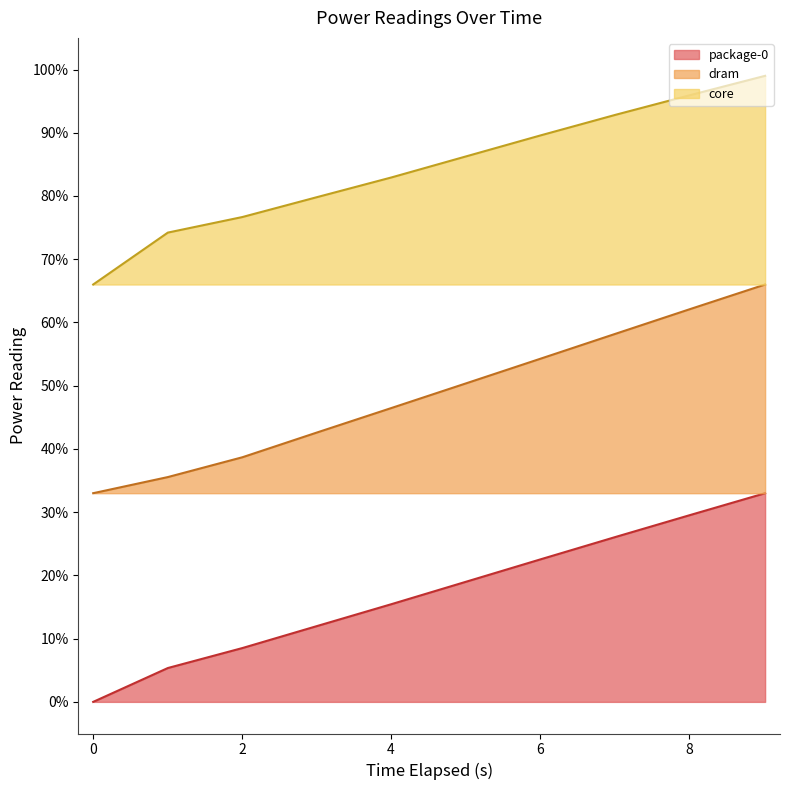

What is the difference between the maximum and minimum values in the package-0 series?

0.3